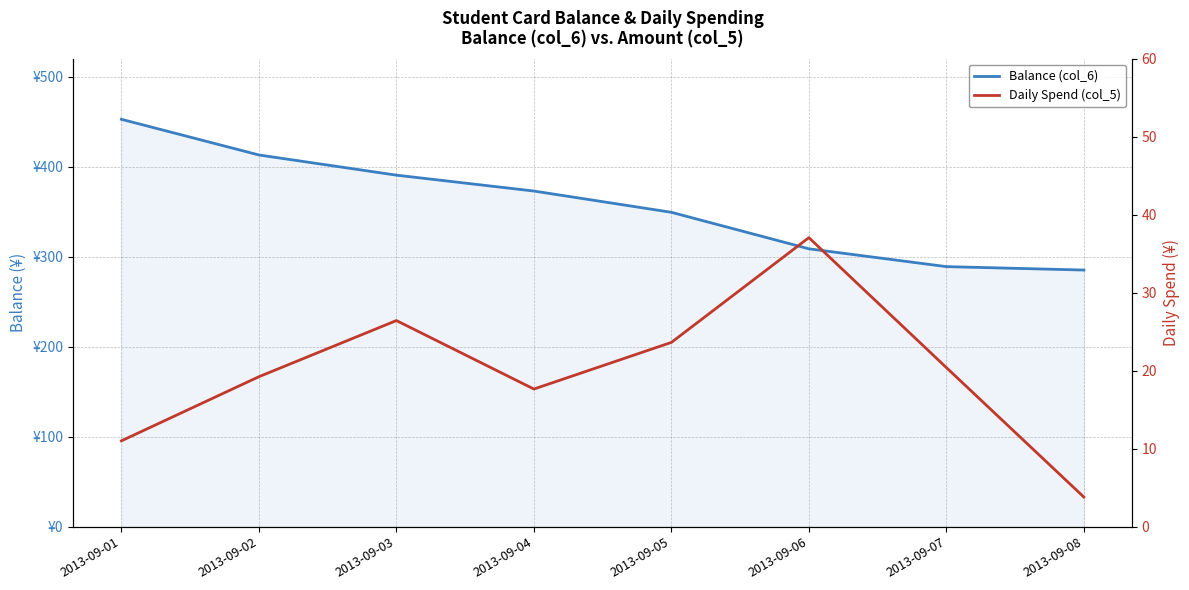

Which series has the largest total across all categories?

Balance (col_6)